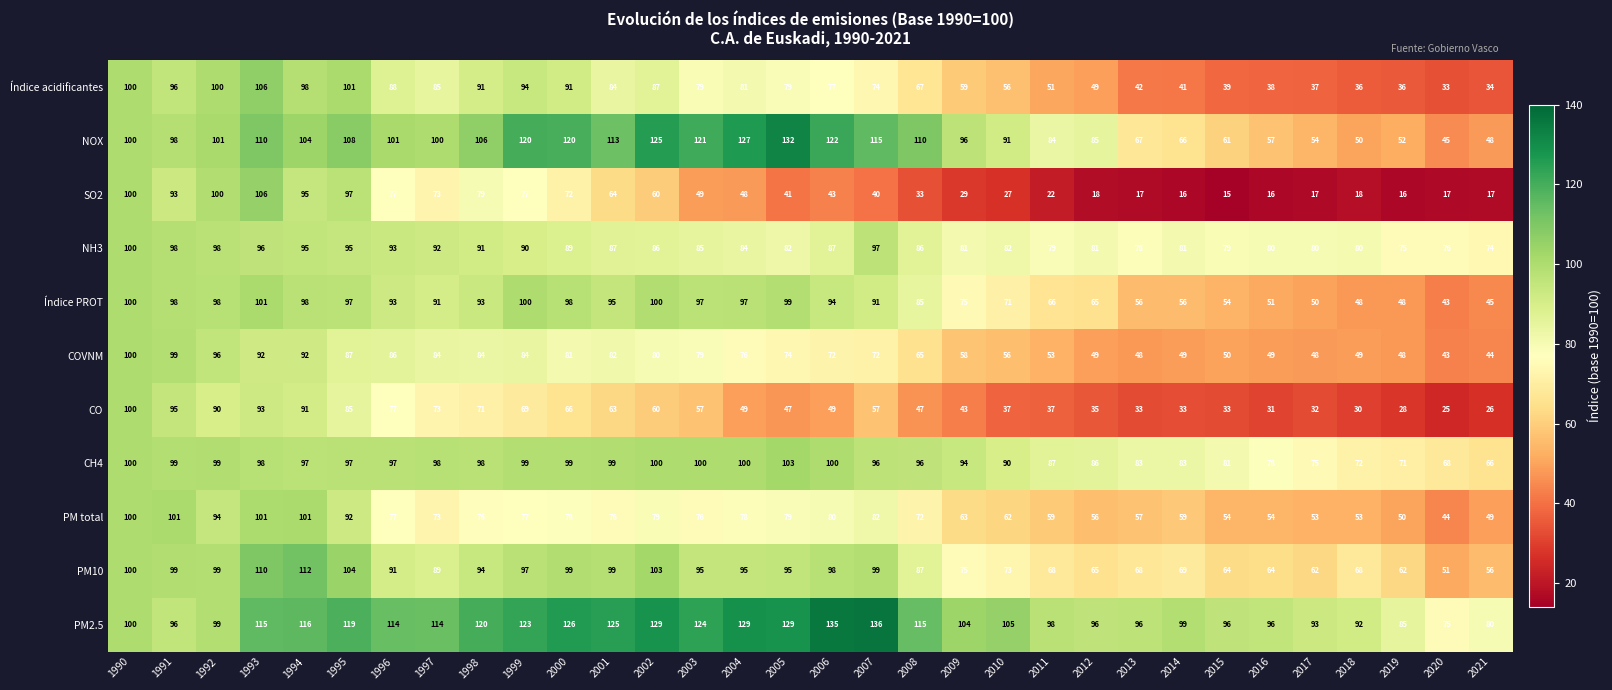

What is the difference between the NOX values at 1994 and 2002?

21